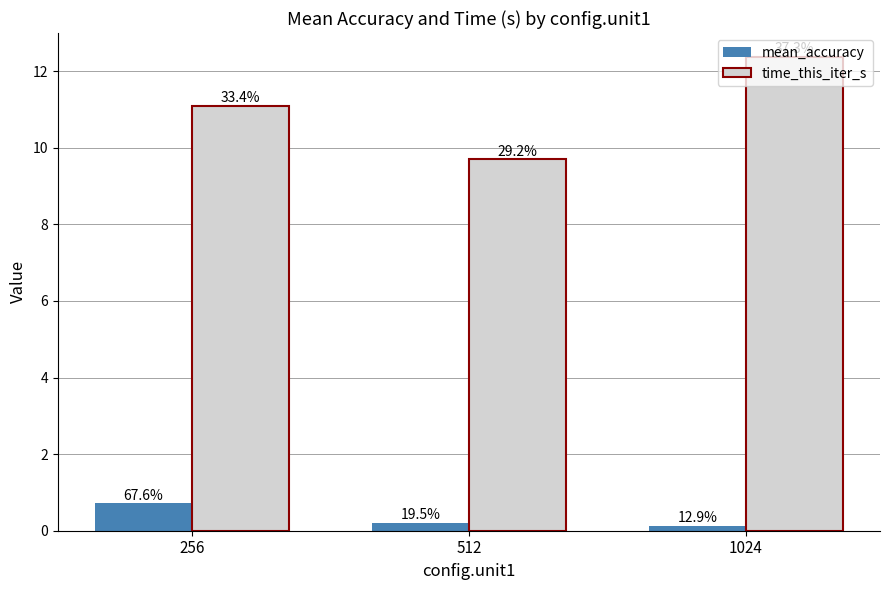

Reading left to right, what are all the values shown in this chart?

mean_accuracy: 0.7	0.2	0.1
time_this_iter_s: 11.1	9.7	12.4